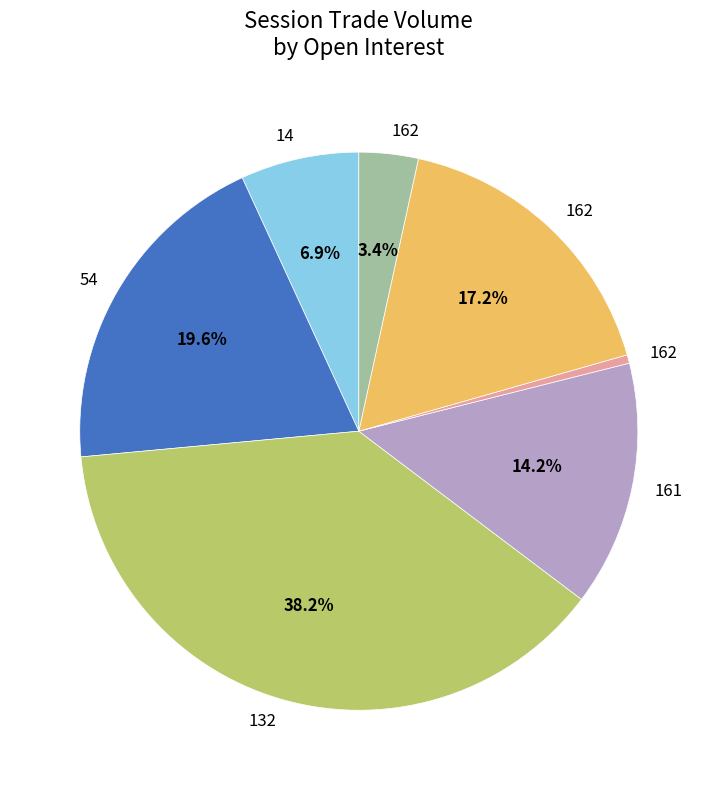

How many segments does this pie chart have?

7